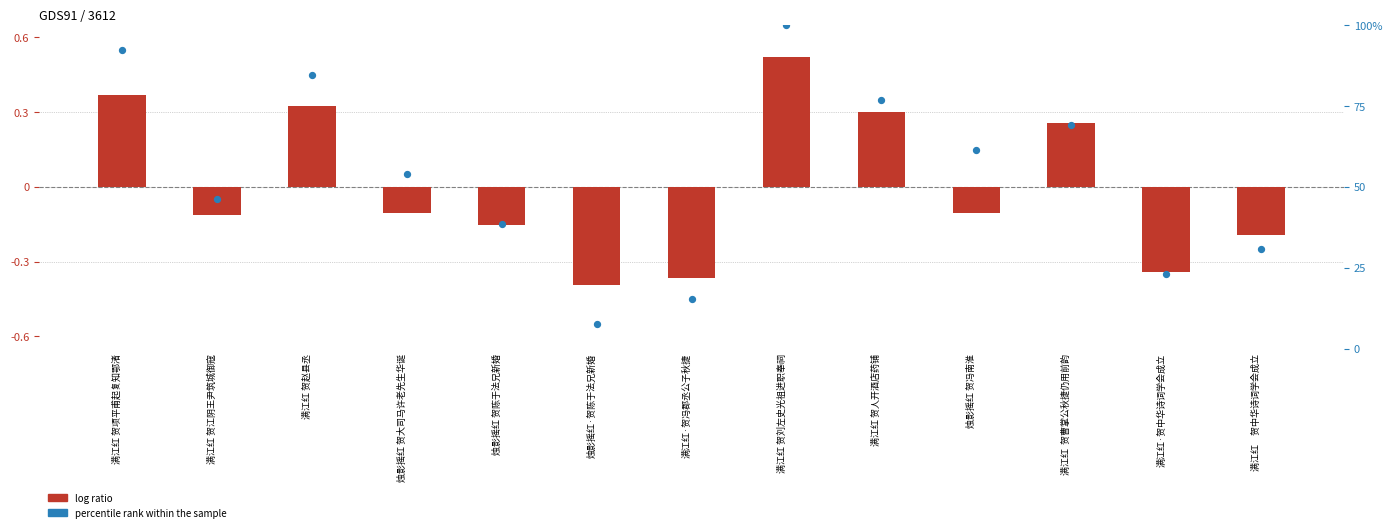

At which category is the sum across all series the highest?

满江红 贺刘左史光祖进职奉祠